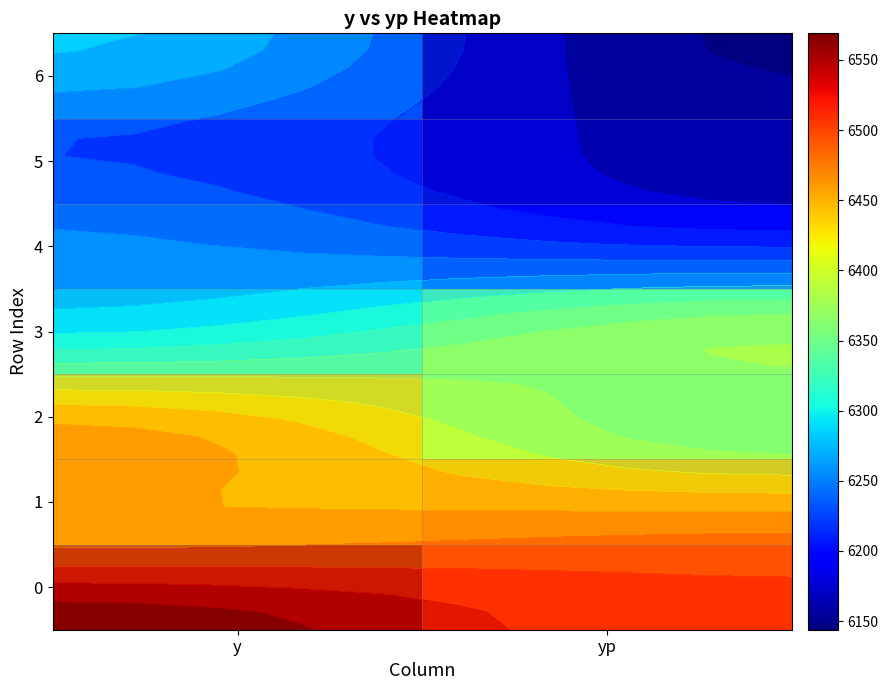

At how many categories does at least one series exceed 6552?

1